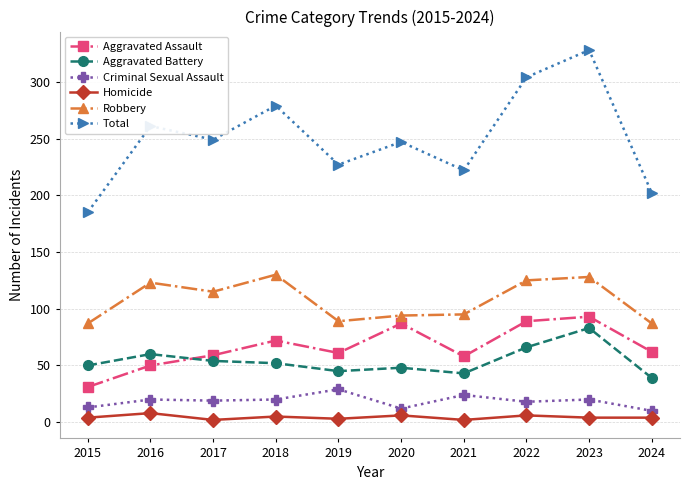

Is the value of Aggravated Battery at 2016 greater than the value of Homicide at 2020?

Yes